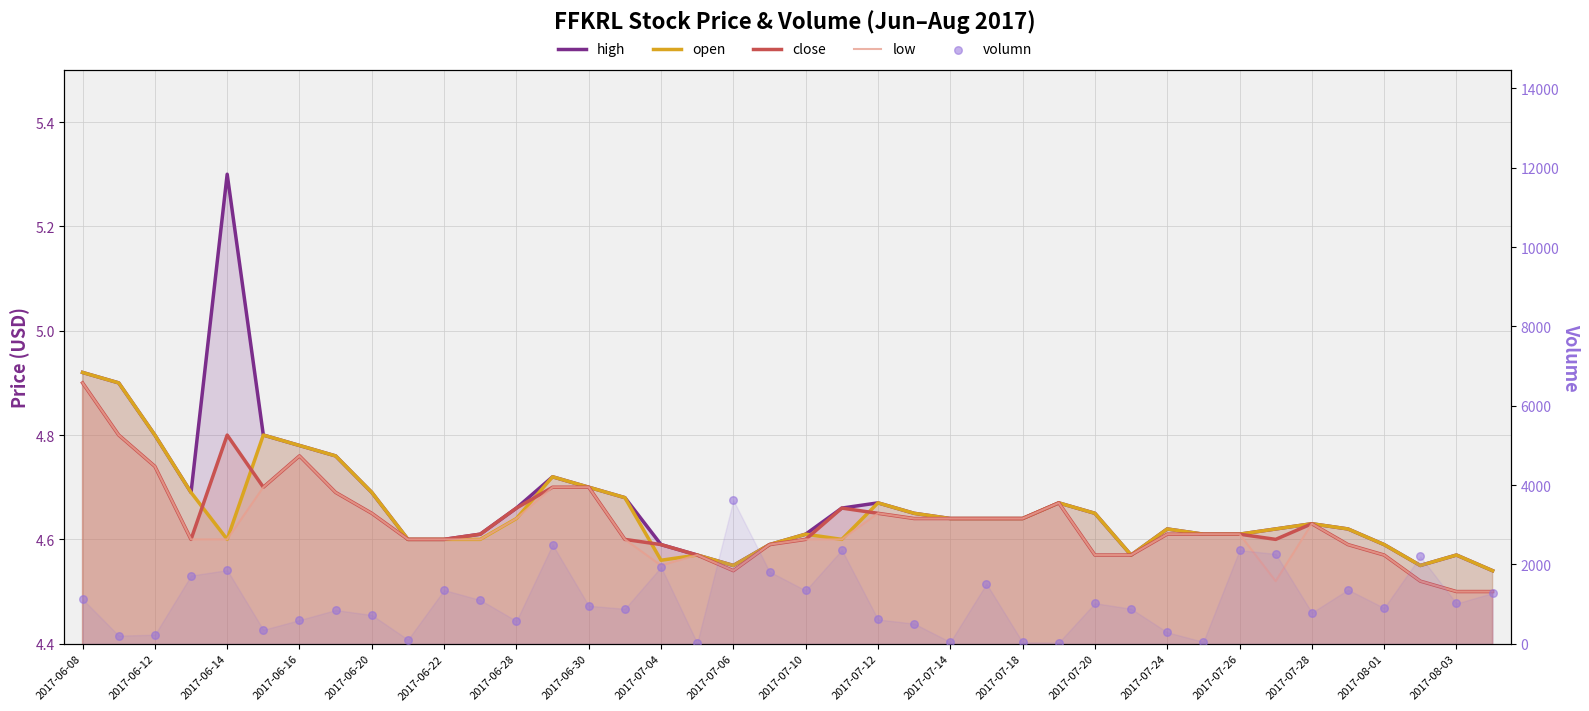

Which series has the widest spread of Y values?

volumn